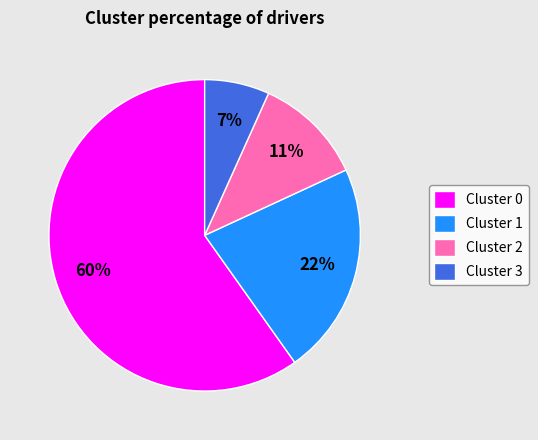

To the nearest percent, what portion does Cluster 0 represent?

60%